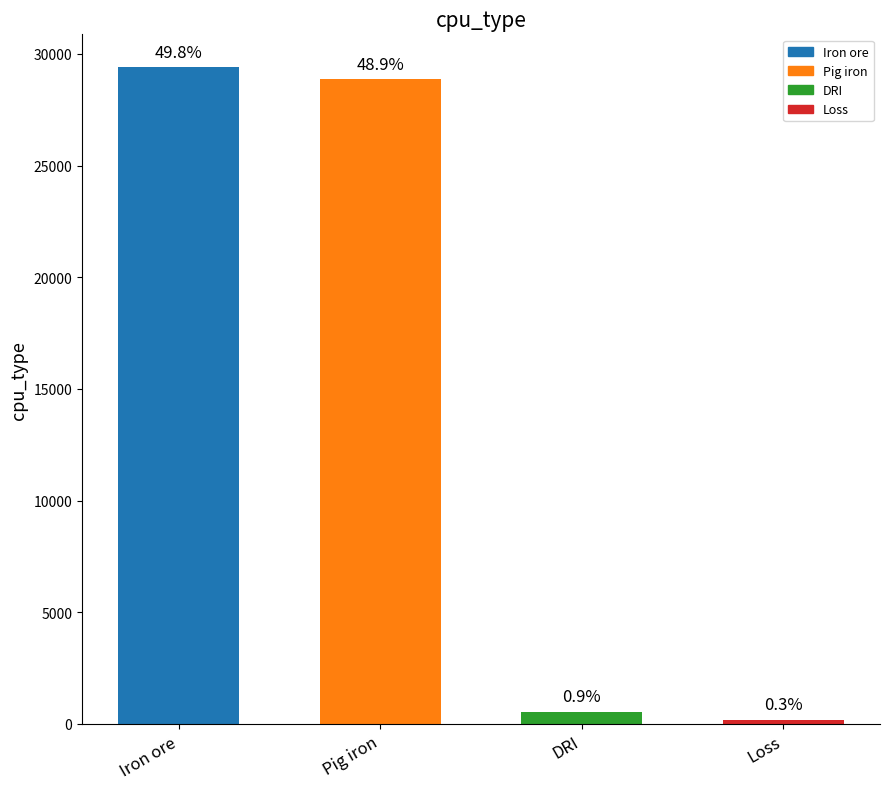

List the labels in order of value, smallest first.

Loss, DRI, Pig iron, Iron ore